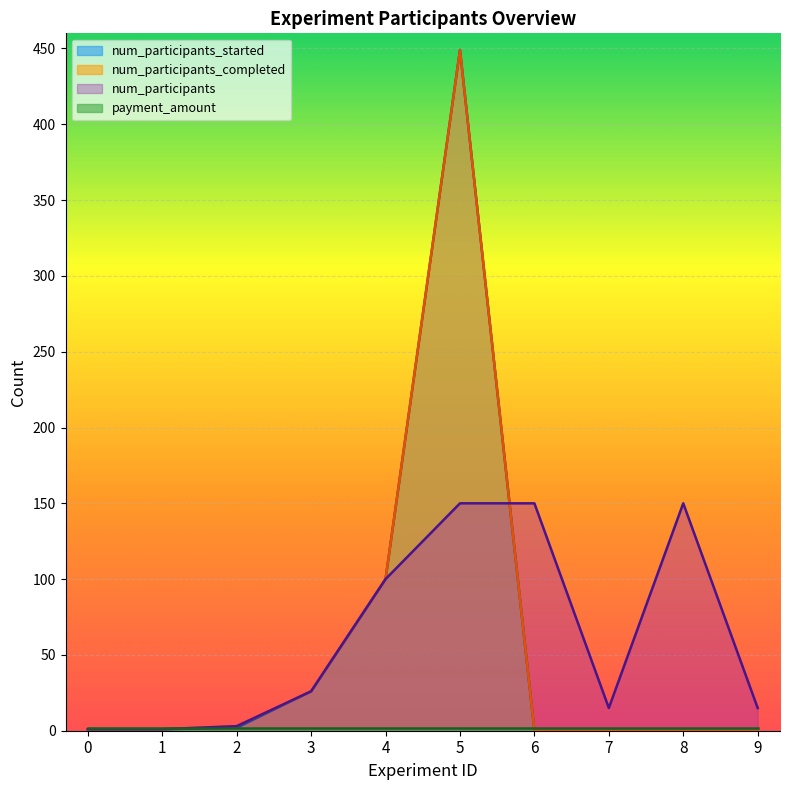

Which has a higher value, 2 or 7?

2